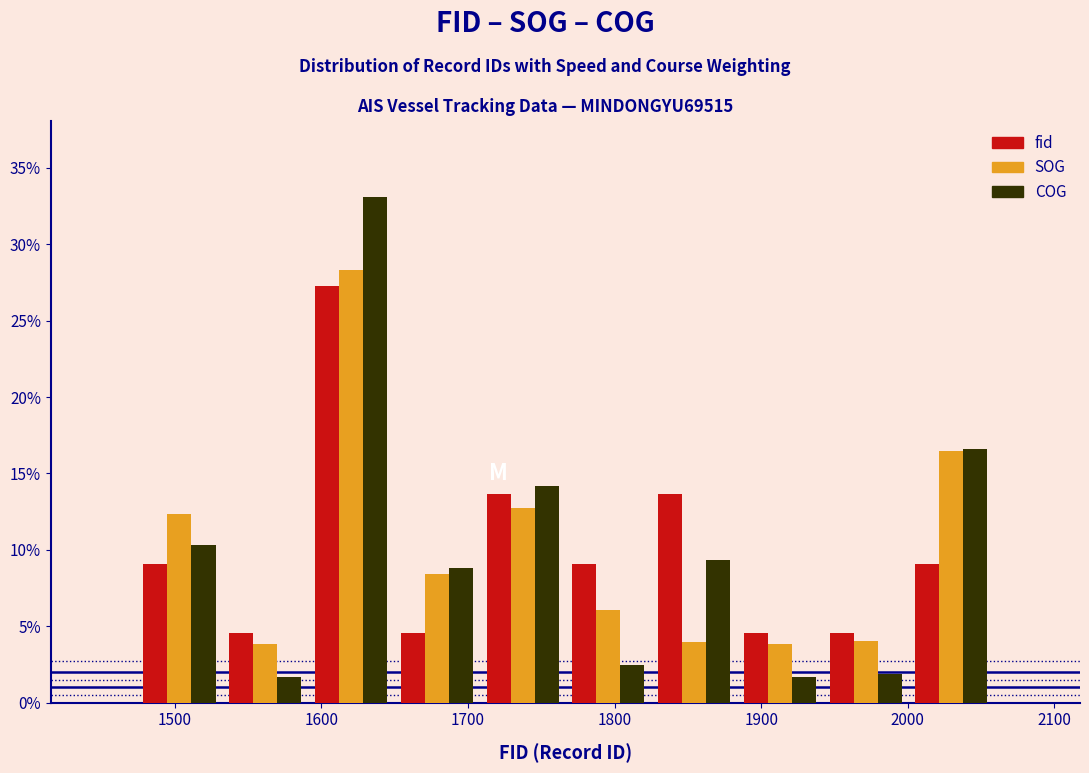

Reading left to right, list every range on the x-axis with the height of the bar of each series over it. Neither the bar edges nor the heights are printed on the chart, so give them approximately, as read against the axes.

1470 to 1530: fid=9.0	SOG=12.5	COG=10.5
1530 to 1590: fid=4.5	SOG=4.0	COG=1.5
1590 to 1650: fid=27.5	SOG=28.5	COG=33.0
1650 to 1710: fid=4.5	SOG=8.5	COG=9.0
1710 to 1770: fid=13.5	SOG=12.5	COG=14.0
1770 to 1830: fid=9.0	SOG=6.0	COG=2.5
1830 to 1880: fid=13.5	SOG=4.0	COG=9.5
1880 to 1940: fid=4.5	SOG=4.0	COG=1.5
1940 to 2000: fid=4.5	SOG=4.0	COG=2.0
2000 to 2060: fid=9.0	SOG=16.5	COG=16.5